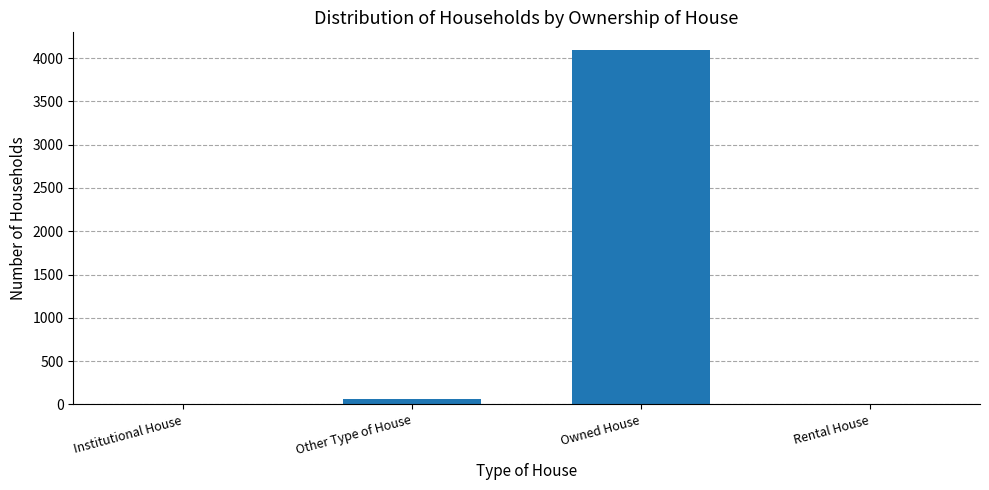

Between Institutional House and Owned House, which is larger?

Owned House